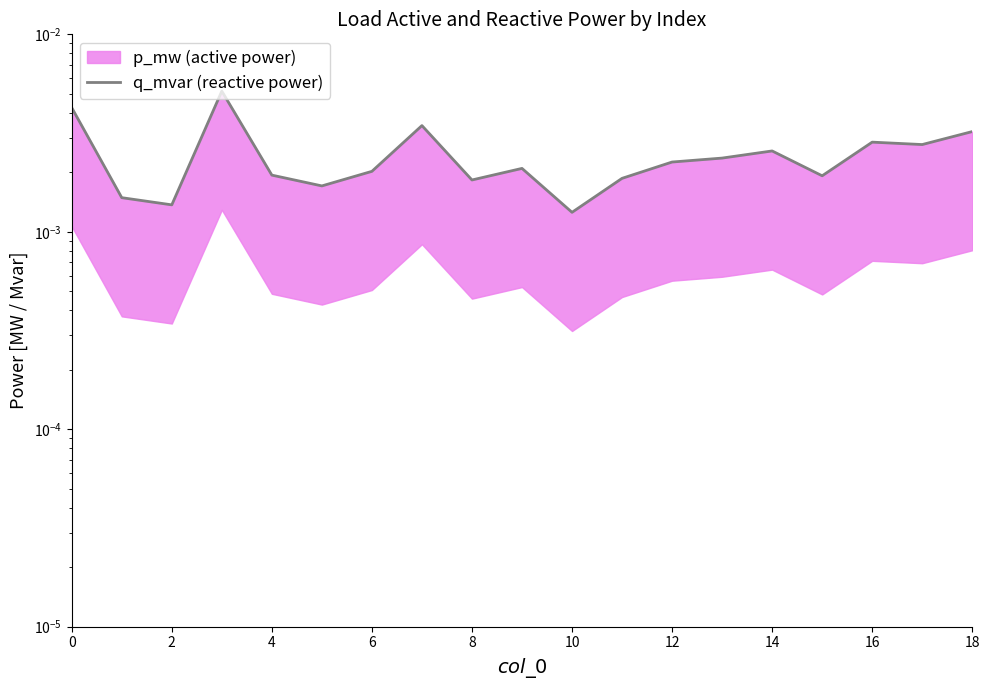

Is it true that the value at 2 is 0.0?

True